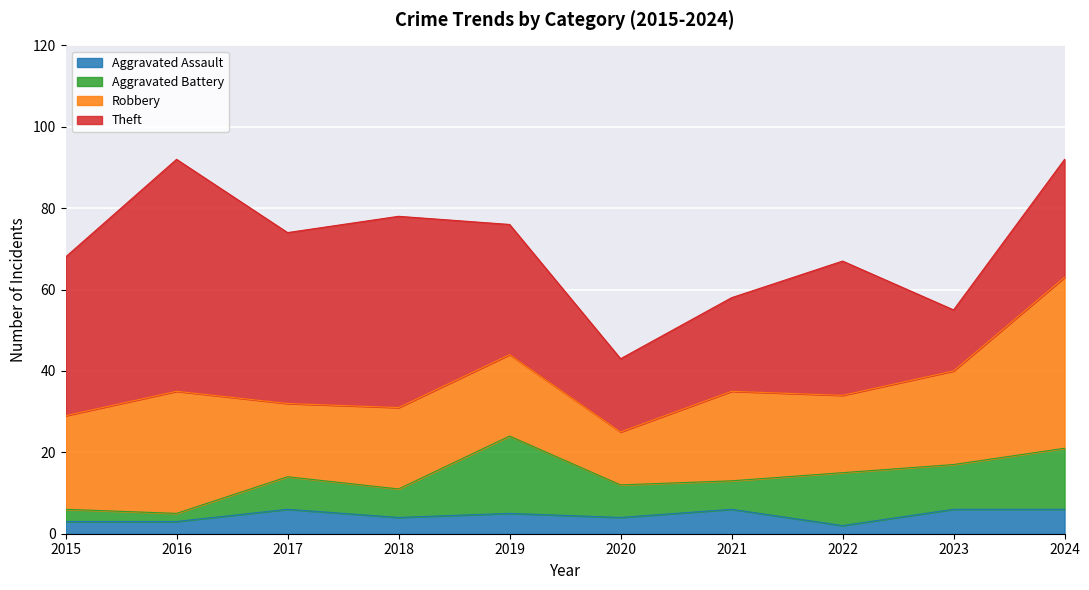

Does the chart display data point markers on the line(s)?

No